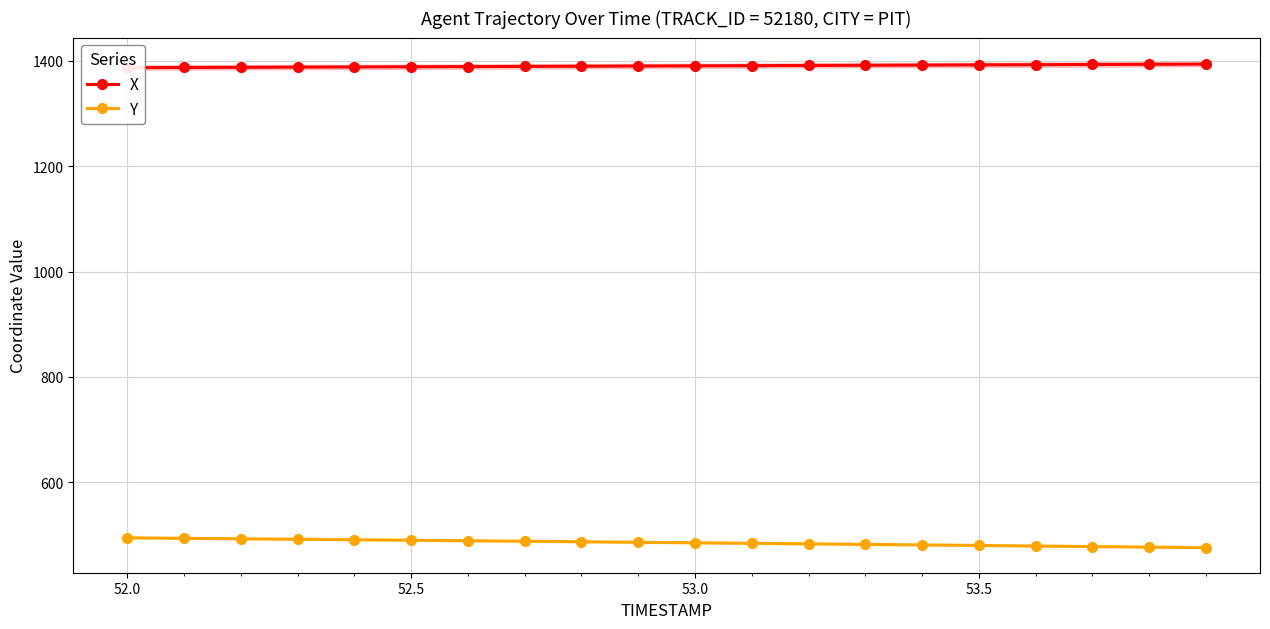

What is the maximum value for Y?

495.0